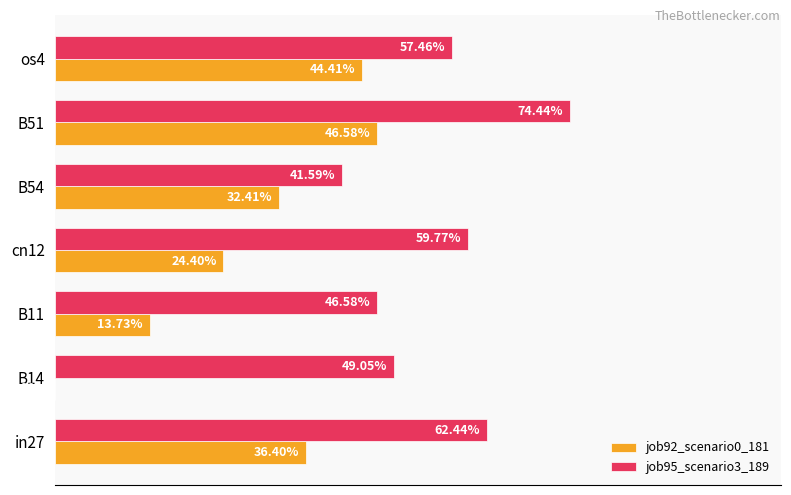

What are all the series names shown in the legend?

job92_scenario0_181, job95_scenario3_189